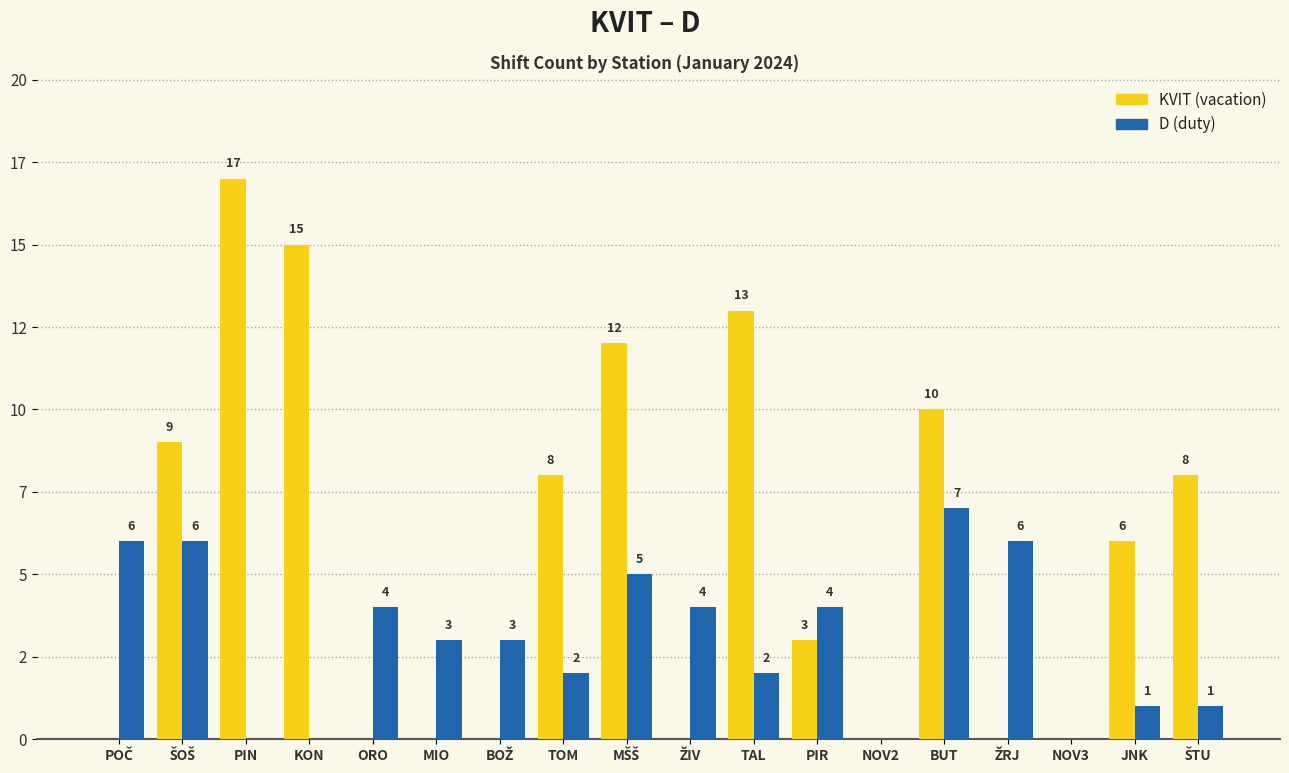

Does the chart contain stacked bars?

No